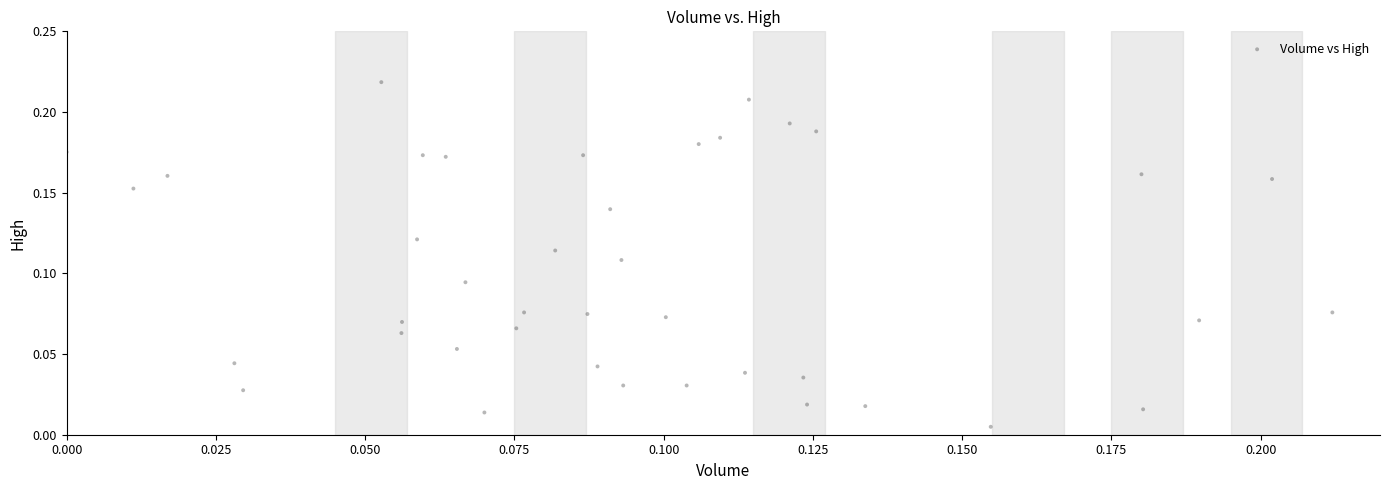

How many data points are displayed?

40